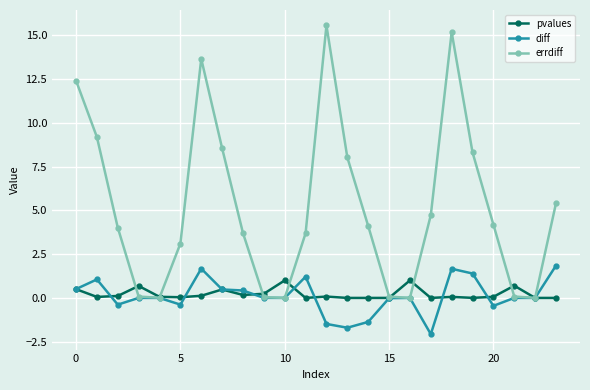

List the series in order of their peak value, highest first.

errdiff, diff, pvalues